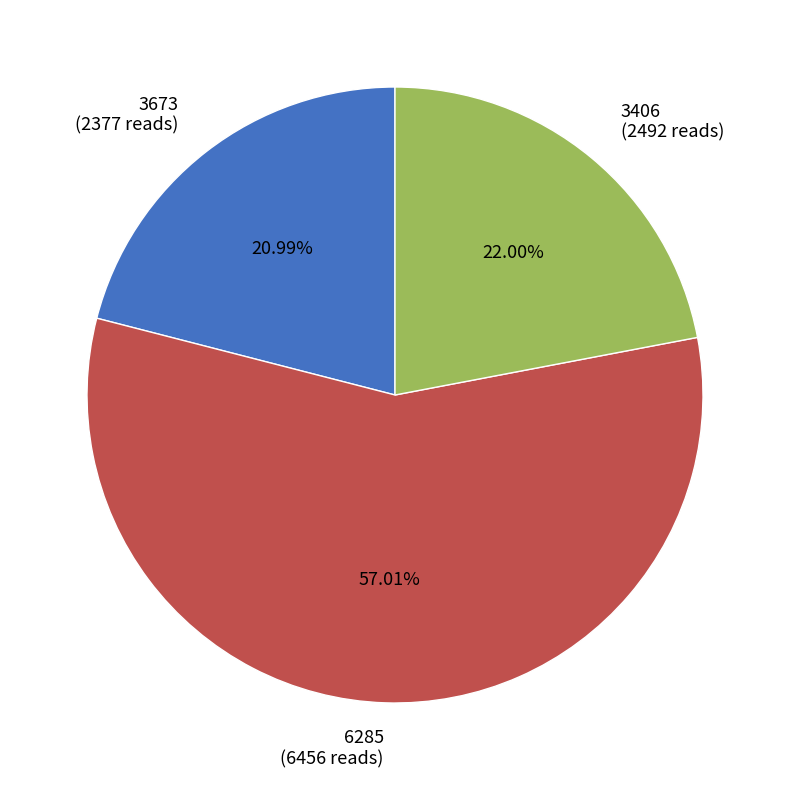

Combined, do 6285 and 3406 account for over 50%?

Yes